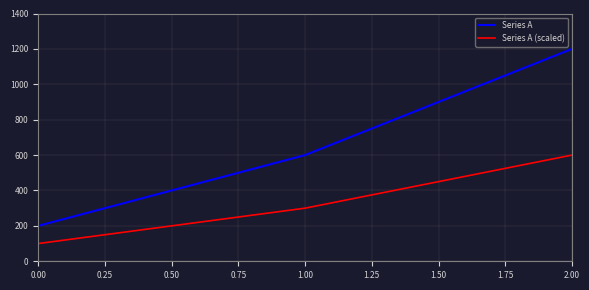

The value of Series A at 1.00 is 600. True or false?

True